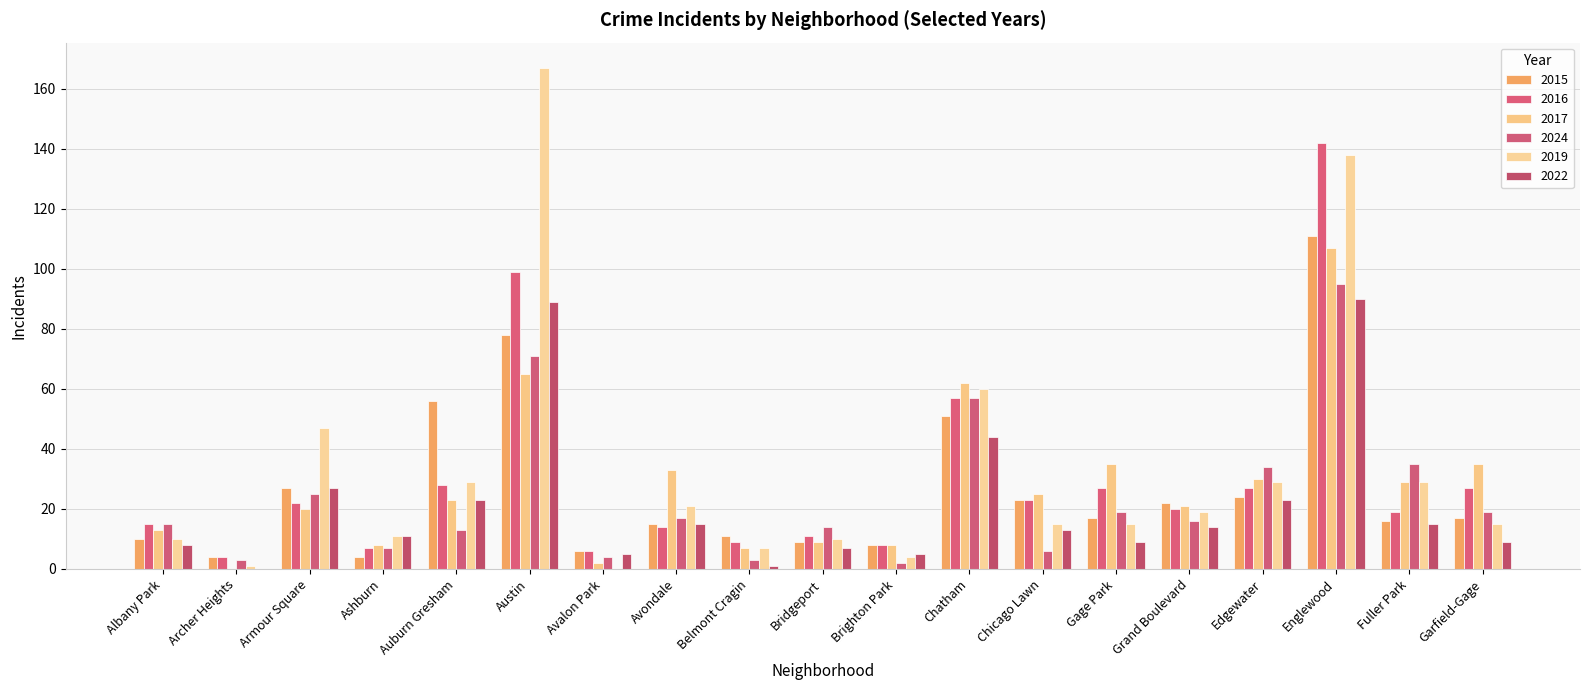

Count the number of data series in this chart.

6